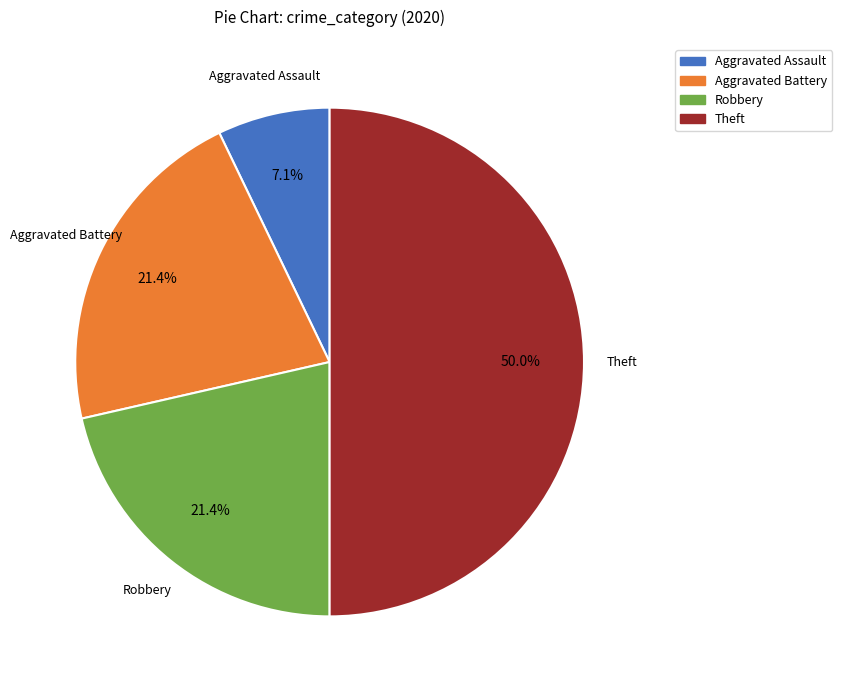

Which category has the smallest portion of the pie?

Aggravated Assault